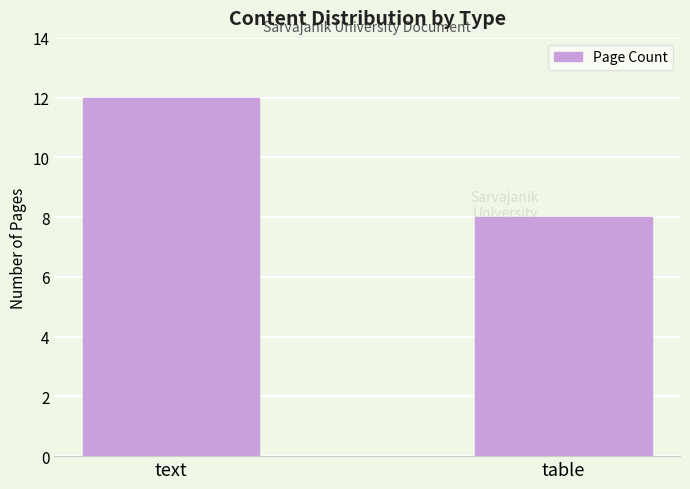

What is the maximum value shown in the chart?

12